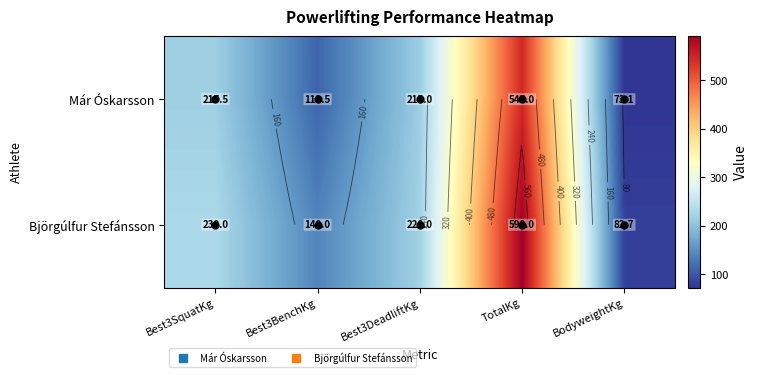

Which series has the largest total across all categories?

Björgúlfur Stefánsson